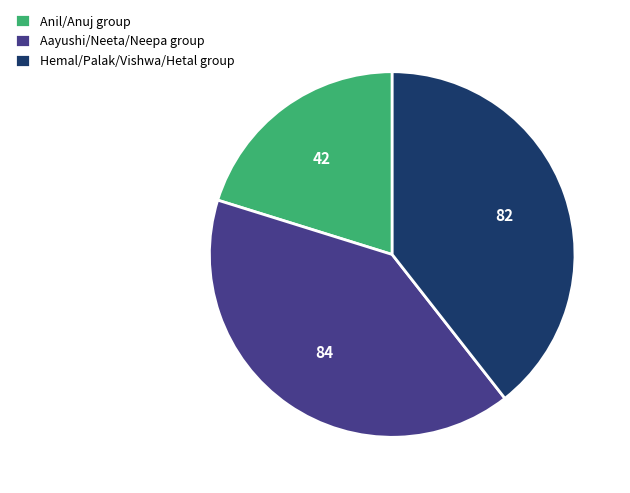

Does Anil/Anuj group account for over 50% of the chart?

No